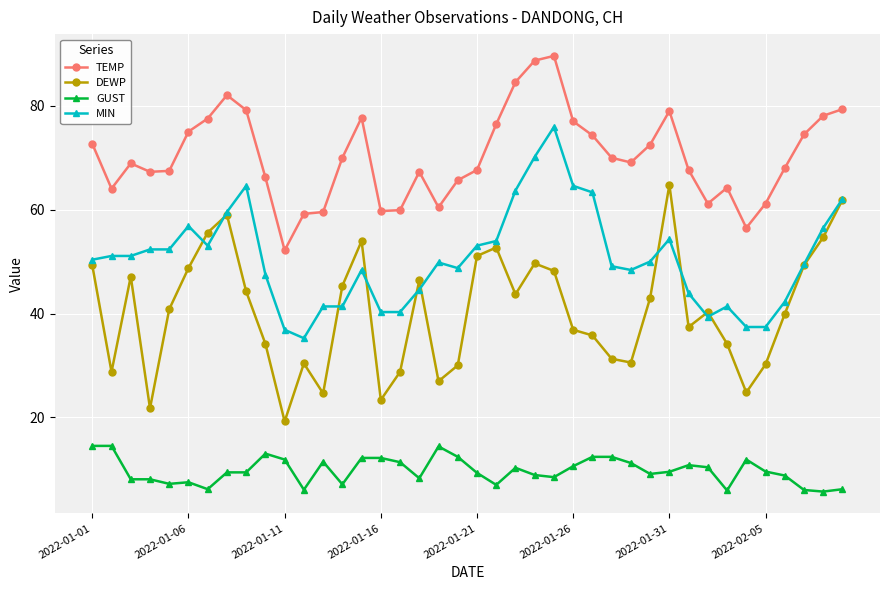

List the series in order of their peak value, highest first.

TEMP, MIN, DEWP, GUST